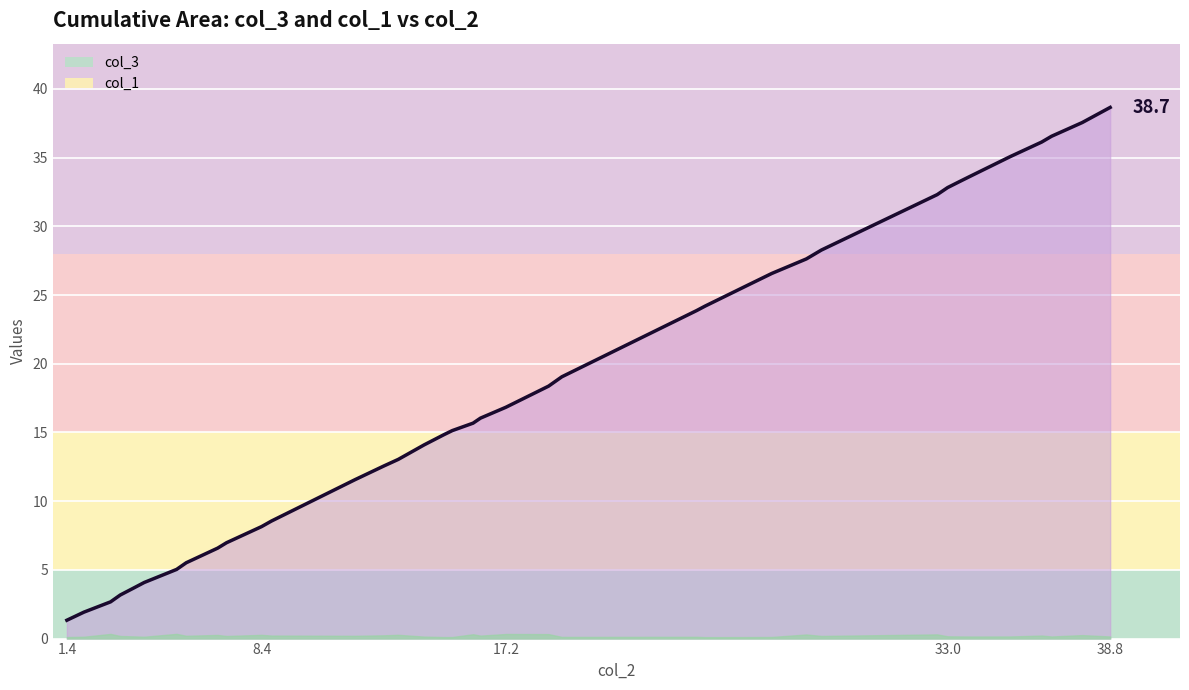

Which series has the largest range (max minus min)?

col_3